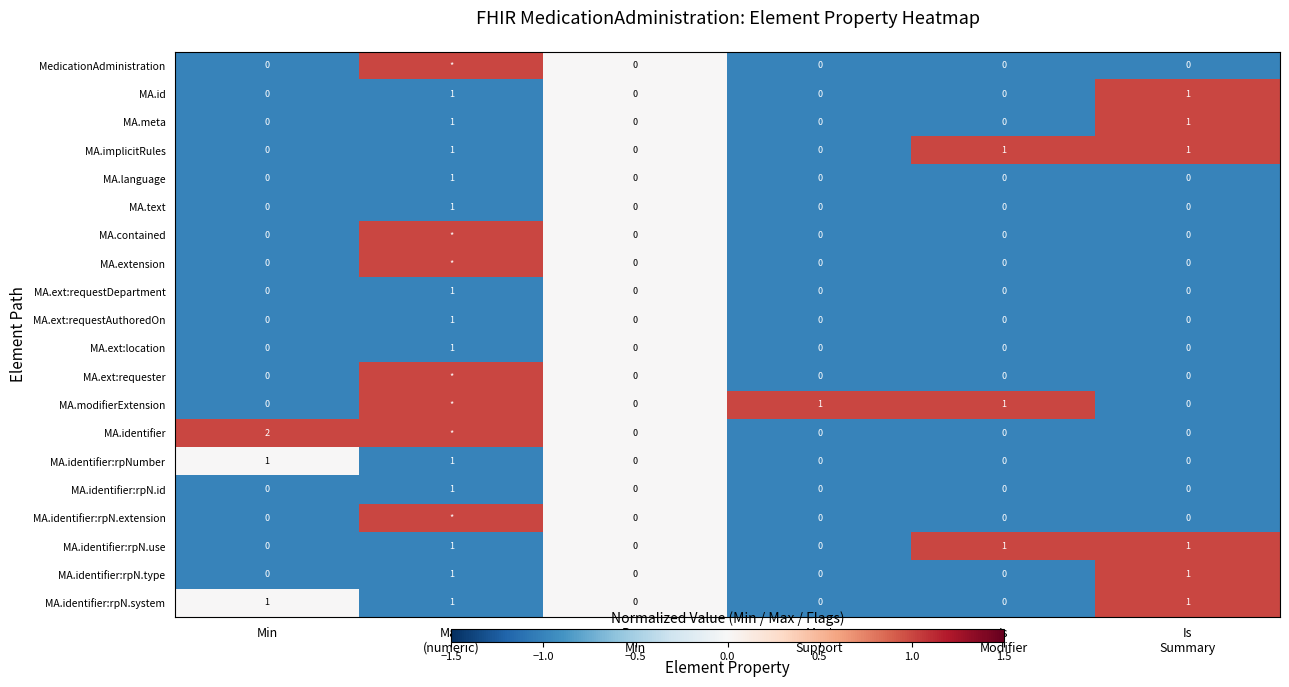

How many distinct data groups are displayed?

20